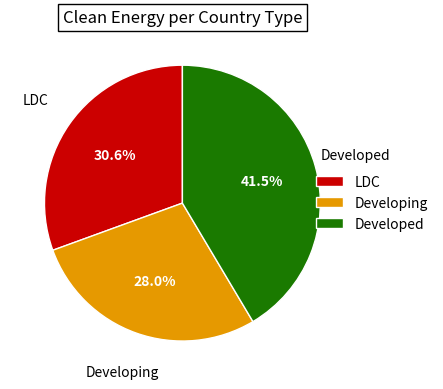

Approximately how many times larger is the value at LDC compared to Developed?

0.7